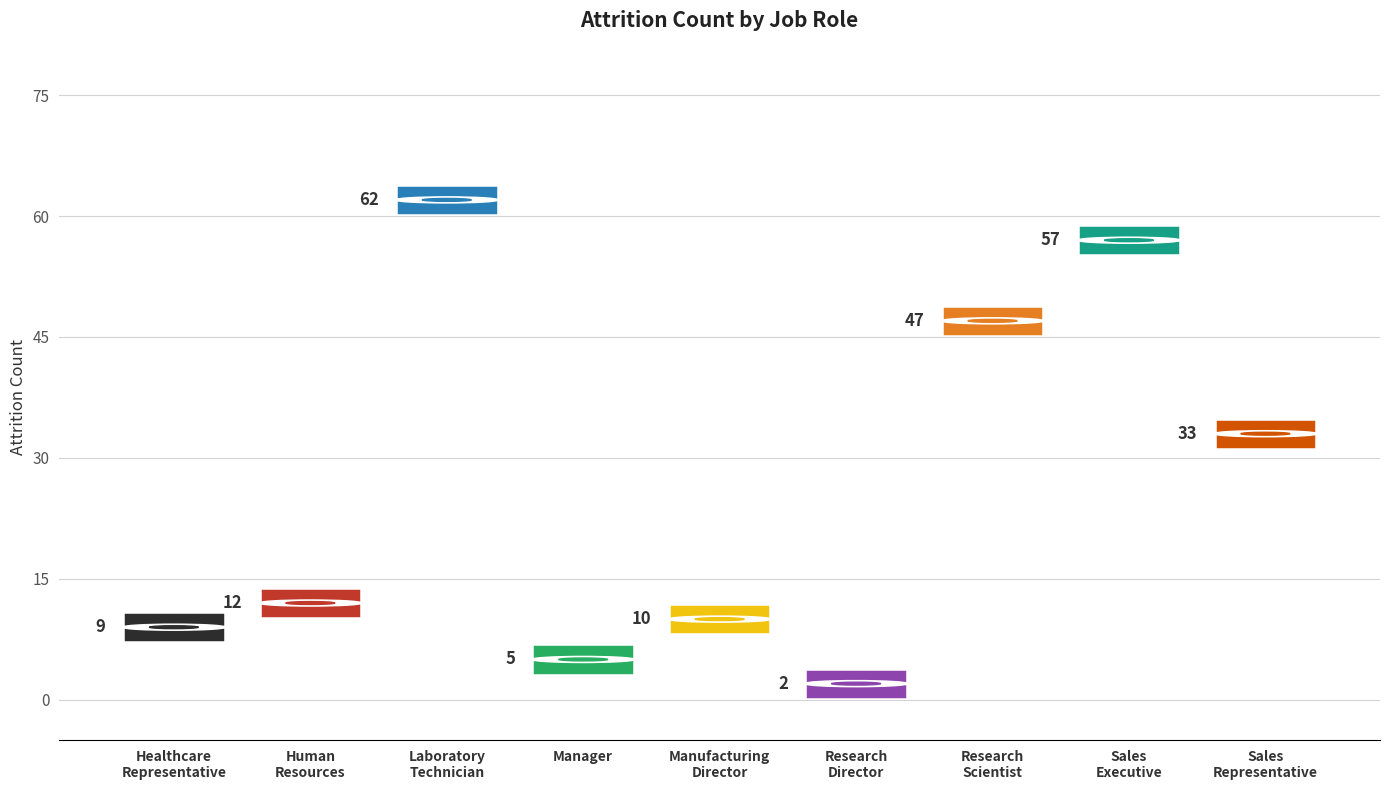

List the labels in order of value, smallest first.

Research Director, Manager, Healthcare Representative, Manufacturing Director, Human Resources, Sales Representative, Research Scientist, Sales Executive, Laboratory Technician